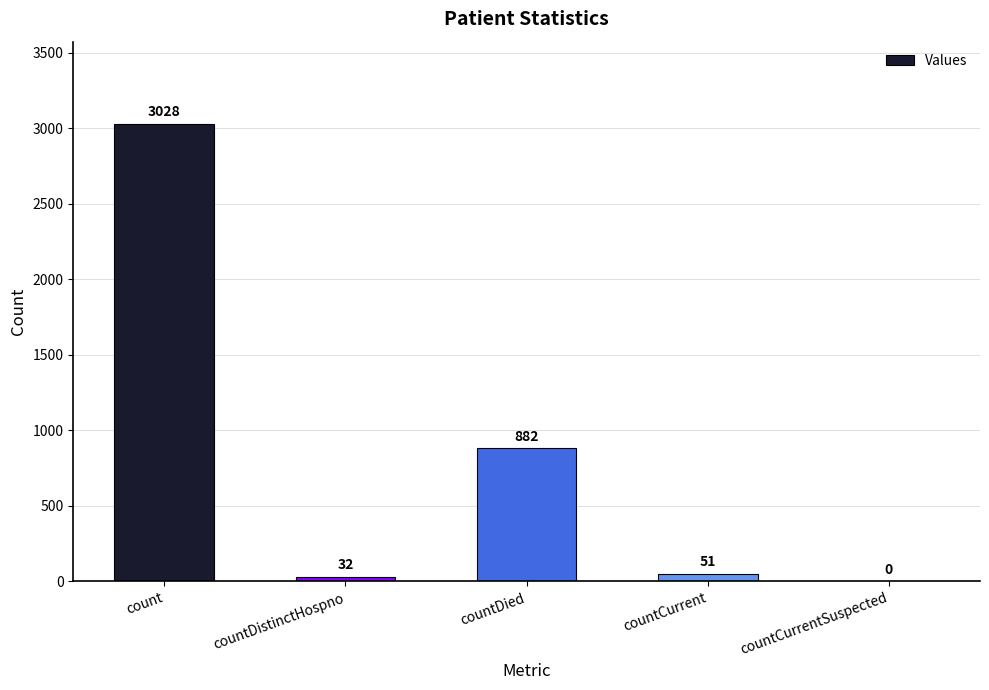

At which label is the value closest to 1514?

countDied